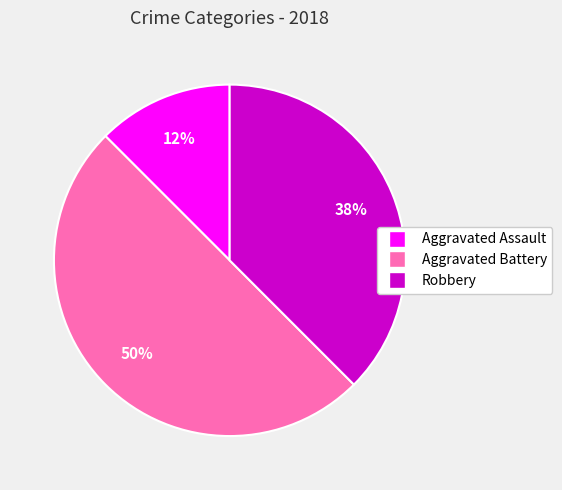

To the nearest percent, what portion does Aggravated Battery represent?

50%